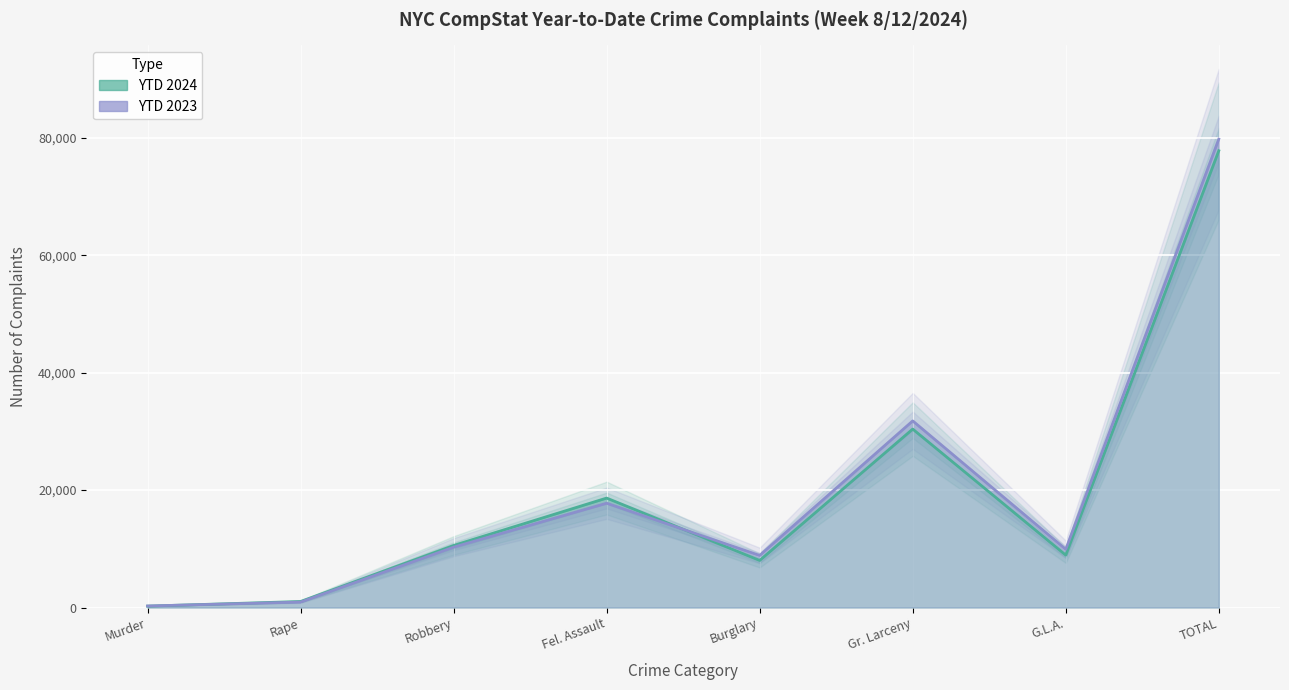

Read the YTD 2023 value at Gr. Larceny, to the nearest 10.

31790